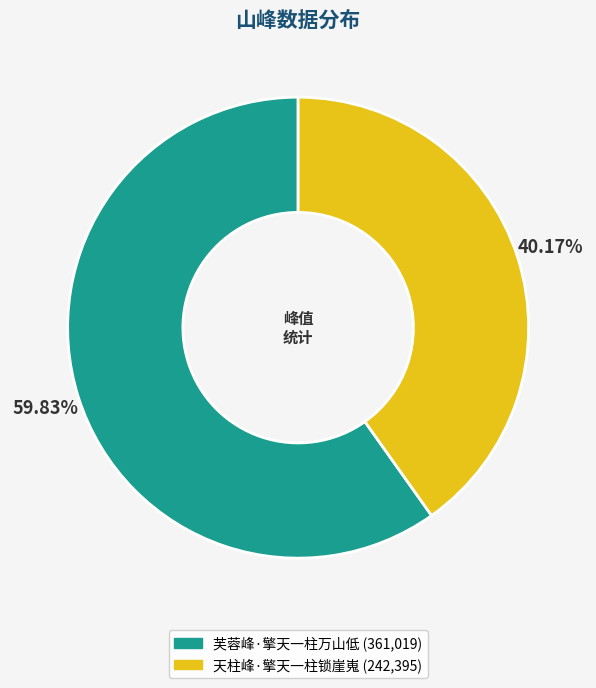

Does any single category account for the majority?

Yes